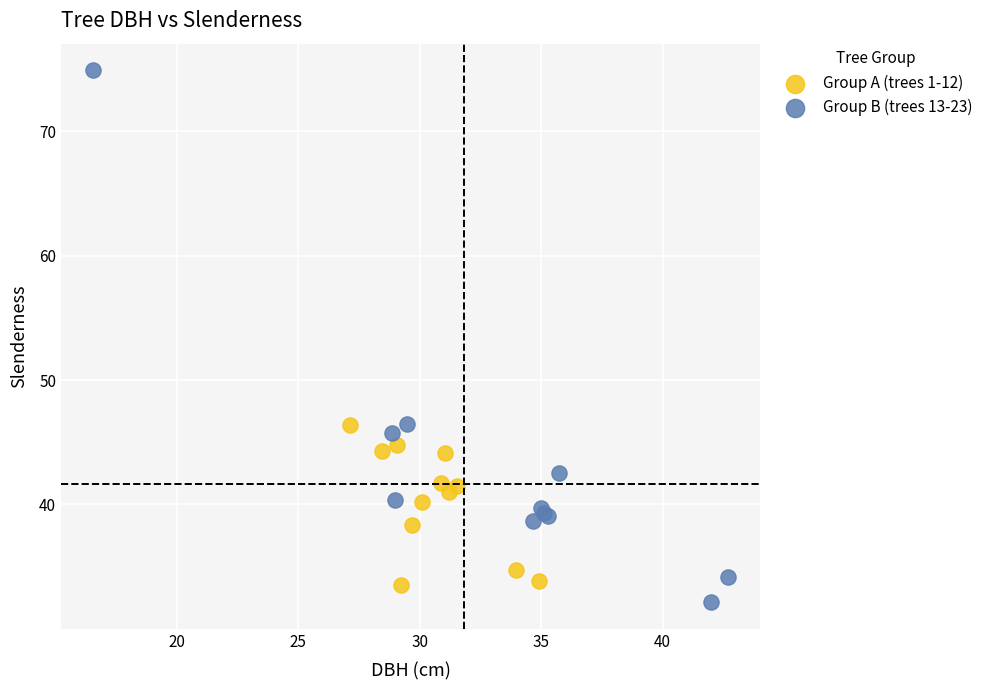

Which series has the widest spread of Y values?

Group B (trees 13-23)